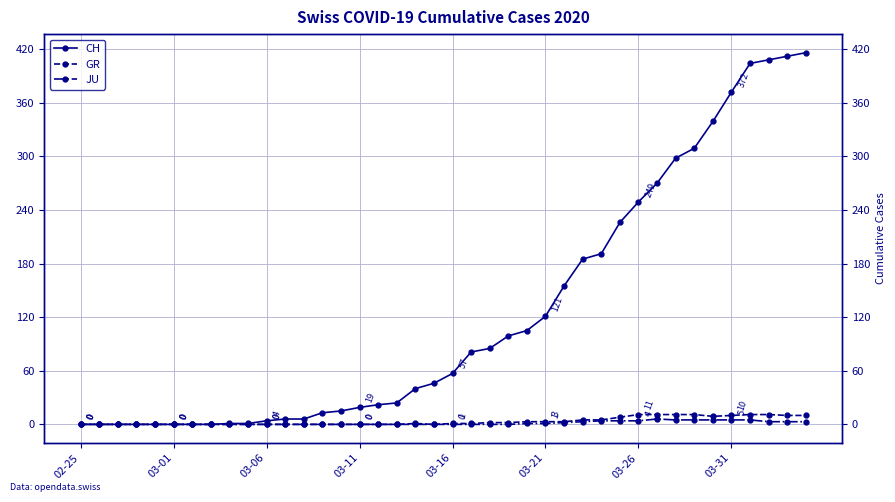

List the series in order of their peak value, lowest first.

JU, GR, CH